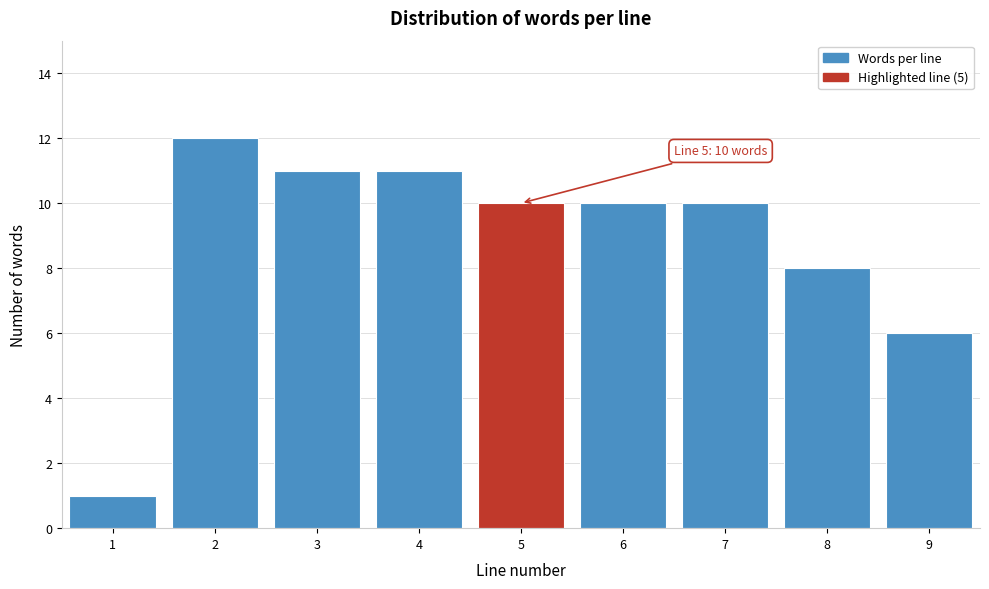

Reading left to right, transcribe all the data shown in this chart.

1=1	2=12	3=11	4=11	5=10	6=10	7=10	8=8	9=6